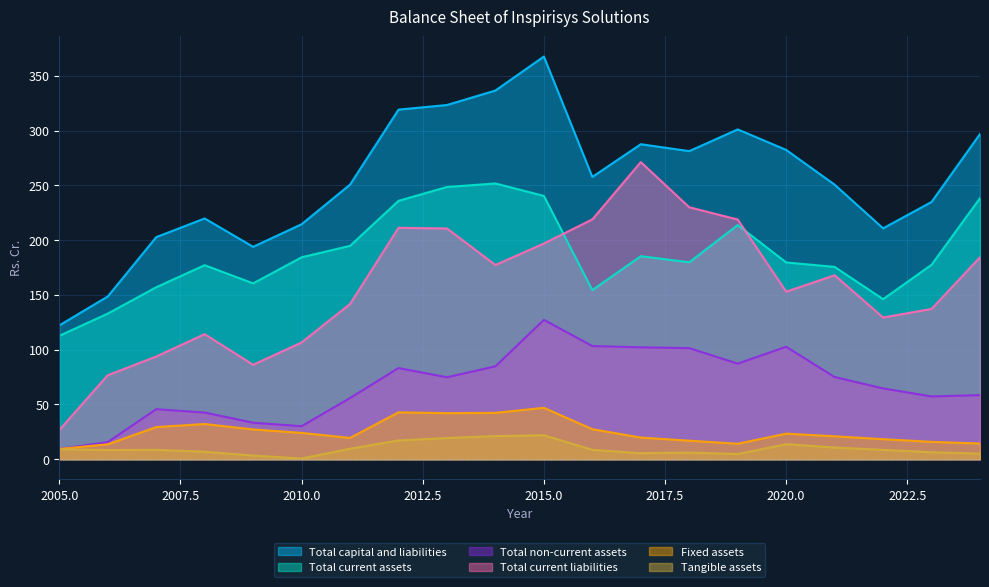

At which category is the sum across all series the highest?

2015